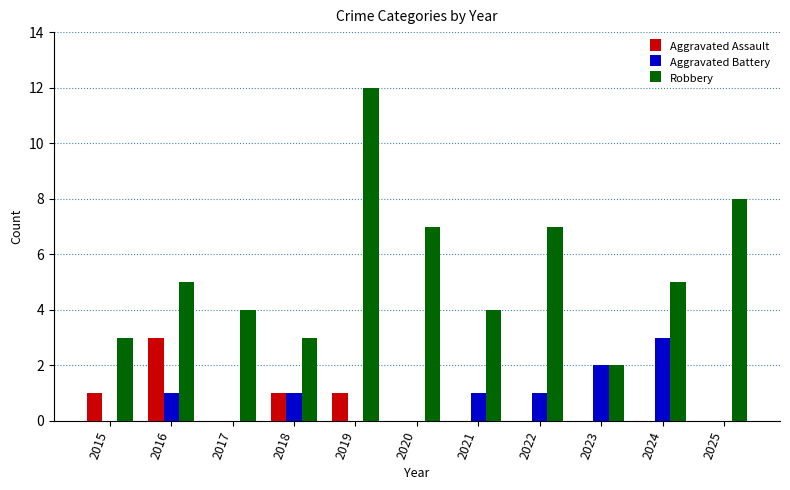

Are the bars horizontal?

No